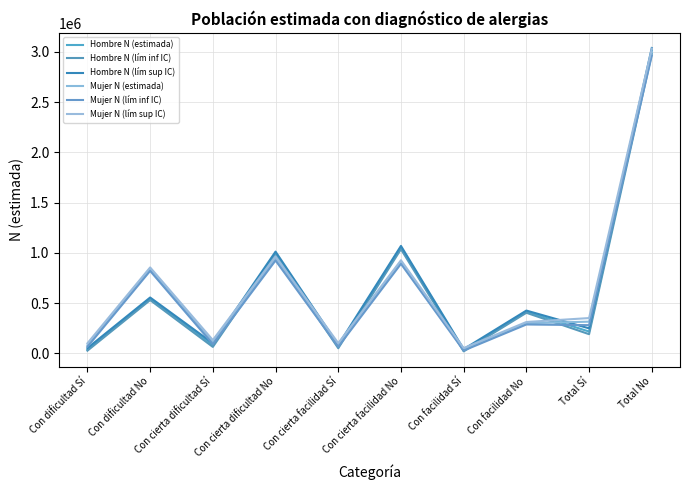

Does the chart display data point markers on the line(s)?

No